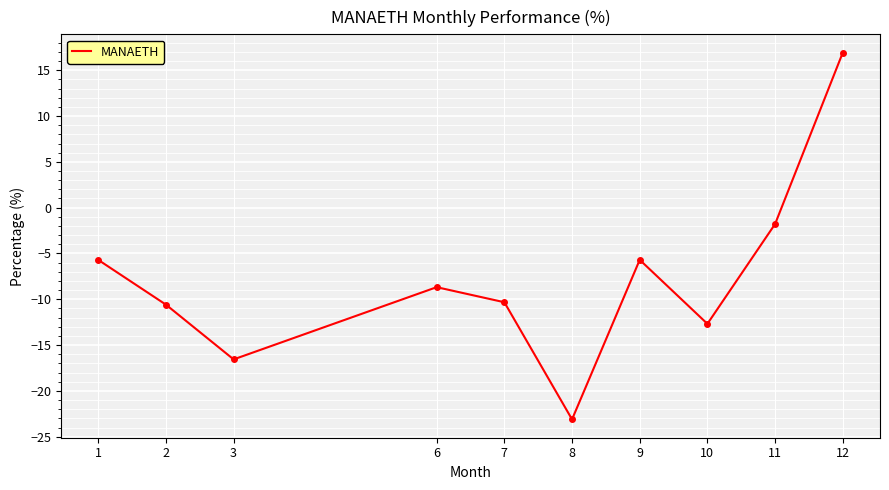

What is the change in value from 3 to 8?

-6.5